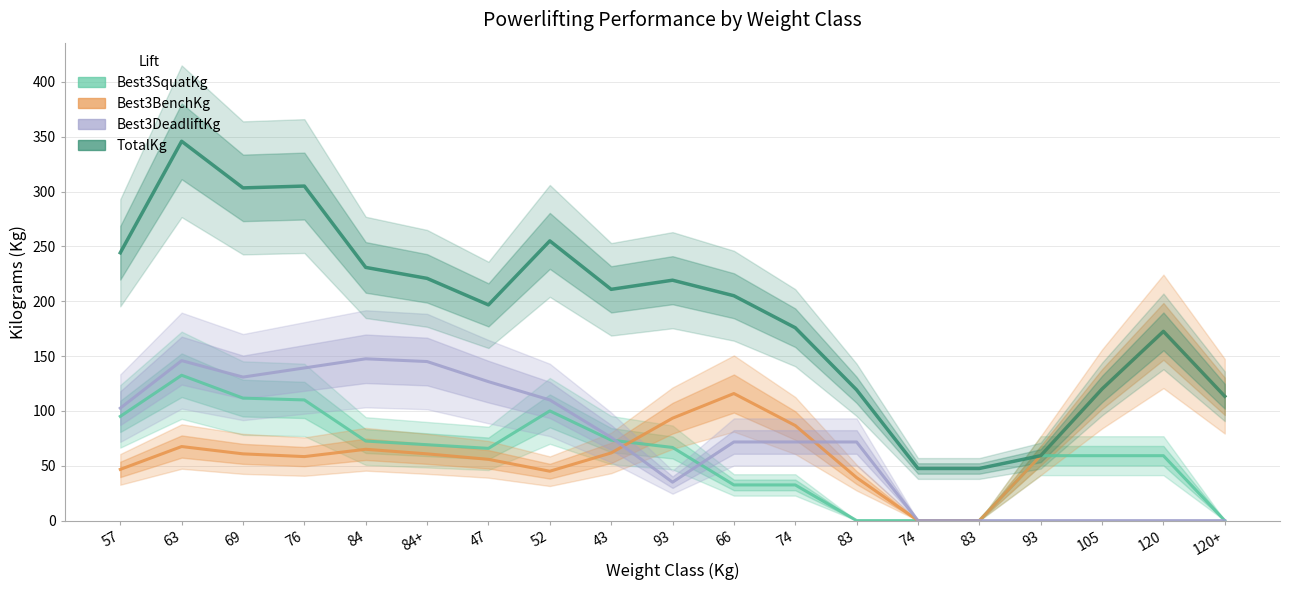

Does the chart have visible grid lines?

Yes